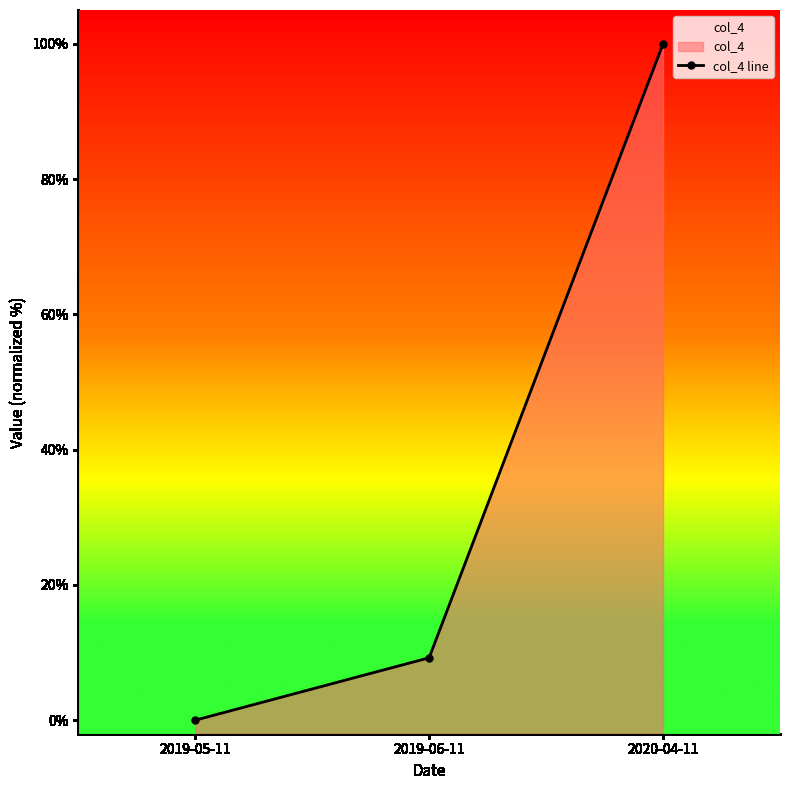

What is the label of the 2nd point from the left?

2019-06-11